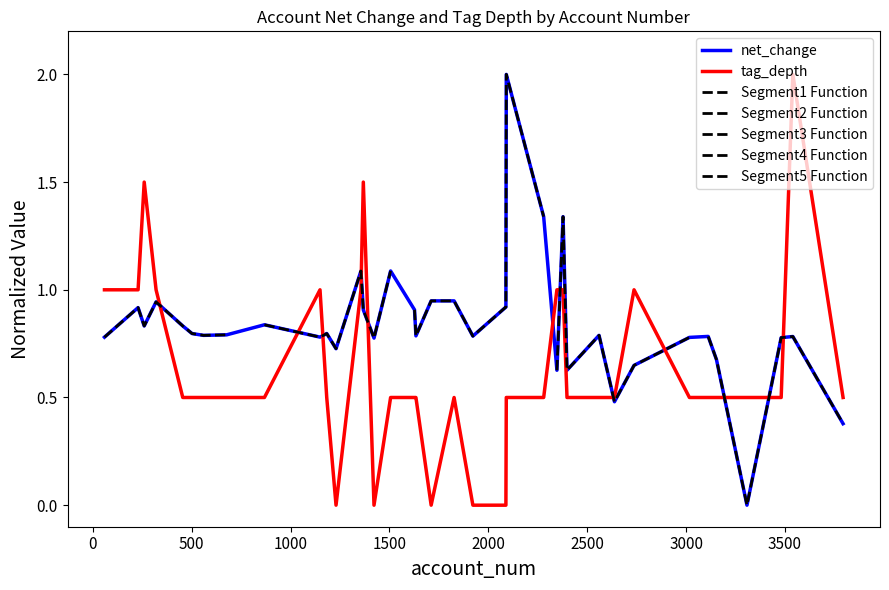

At which category is the sum across all series the highest?

3540